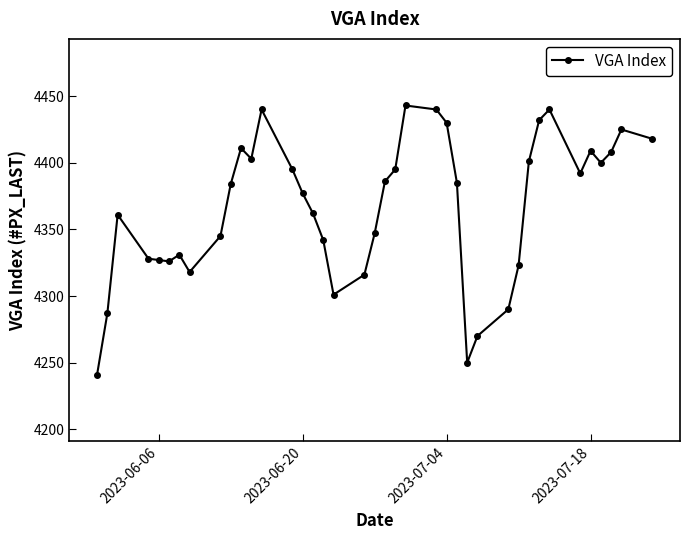

What is the value of the 39th point from the left?

4418